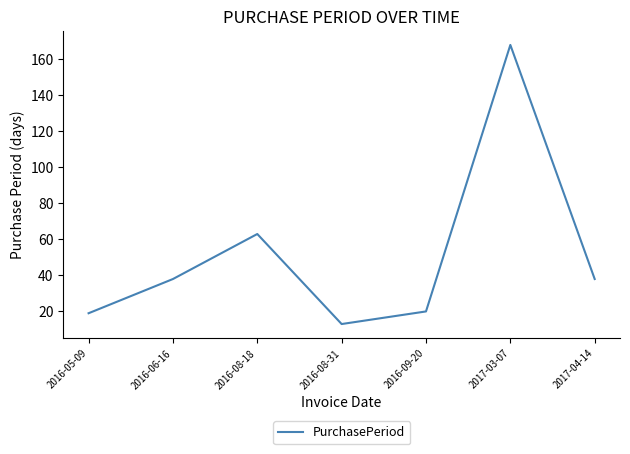

The chart shows a value of 13 at 2016-08-31. True or false?

True